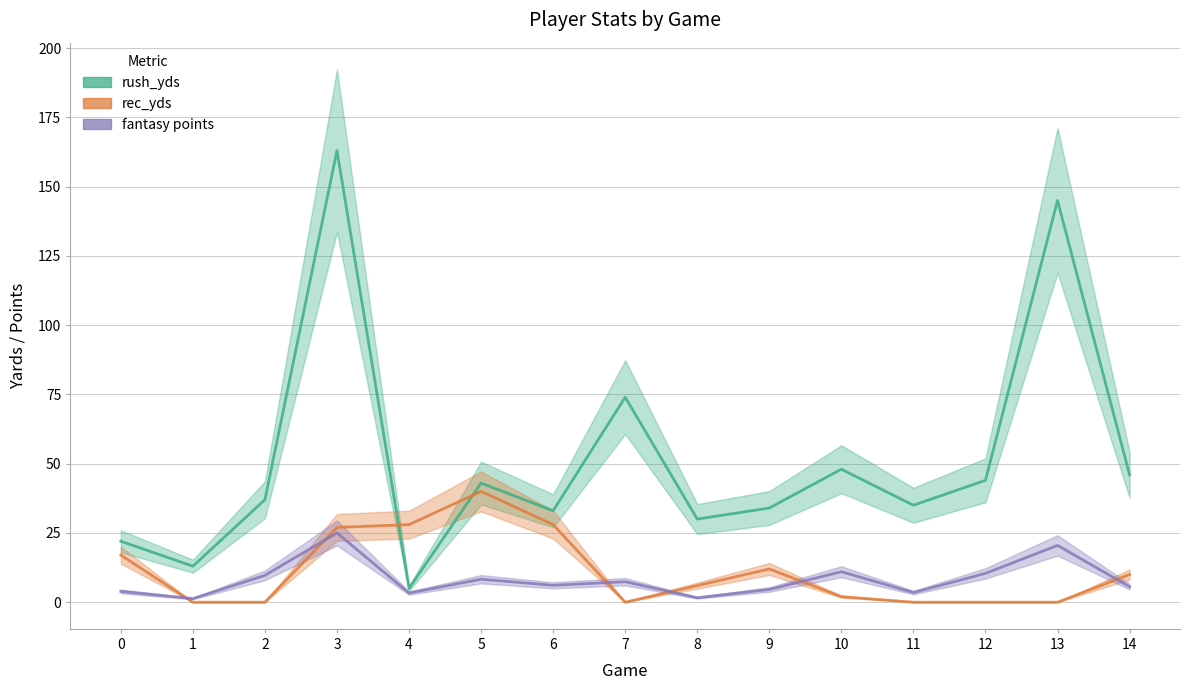

What is the value of the rush_yds point at the 10th from the left?

34.0